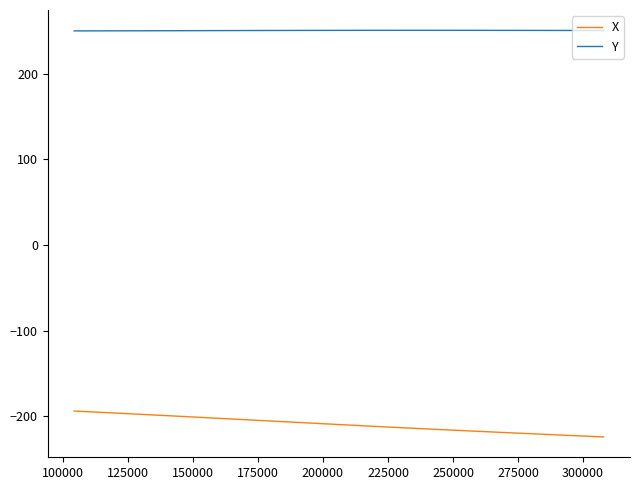

What is the smallest value displayed?

-223.9